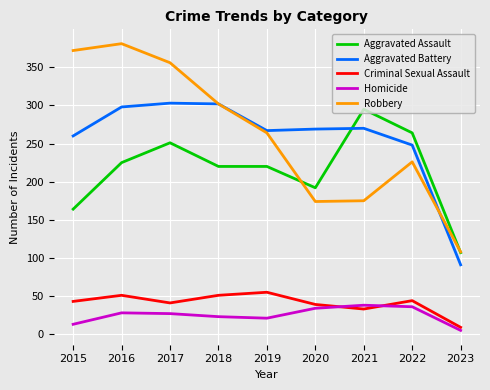

The value of Aggravated Battery at 2019 is 267. True or false?

True